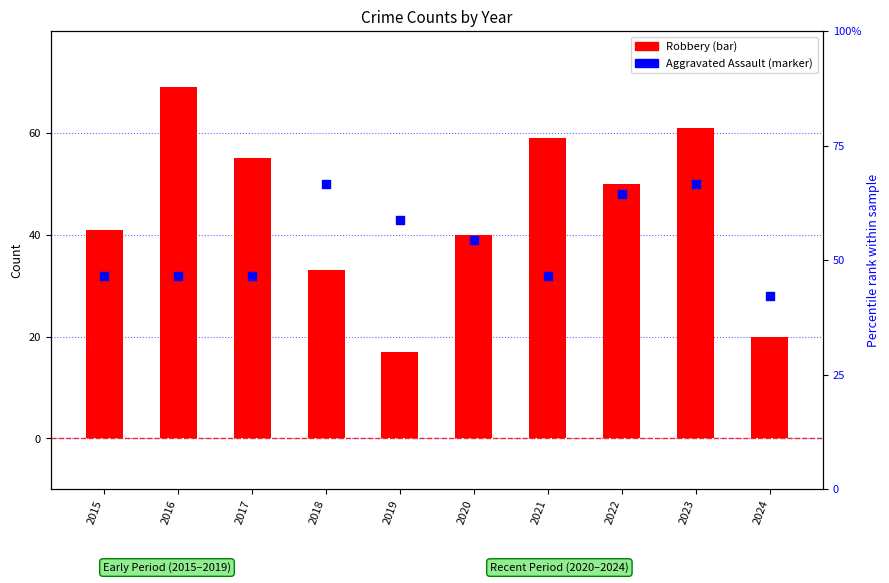

Is the value of Aggravated Assault at 2022 greater than the value of Robbery at 2016?

No